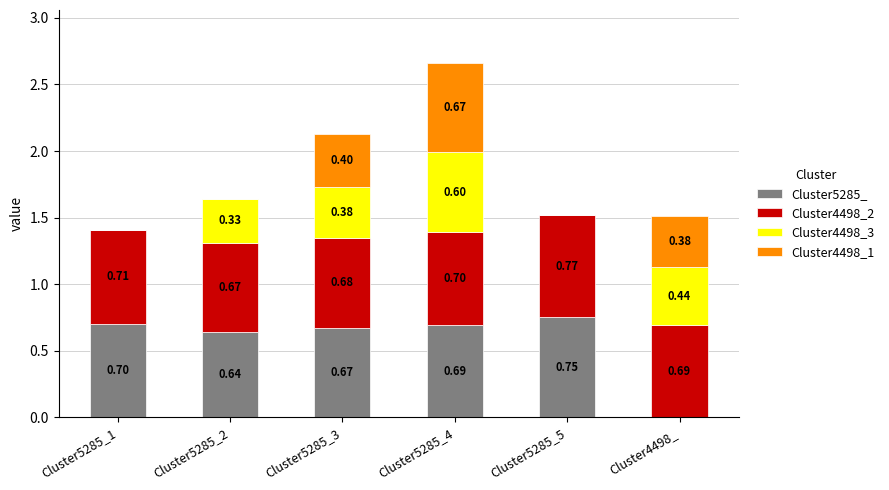

At which category is the sum across all series the highest?

Cluster5285_4